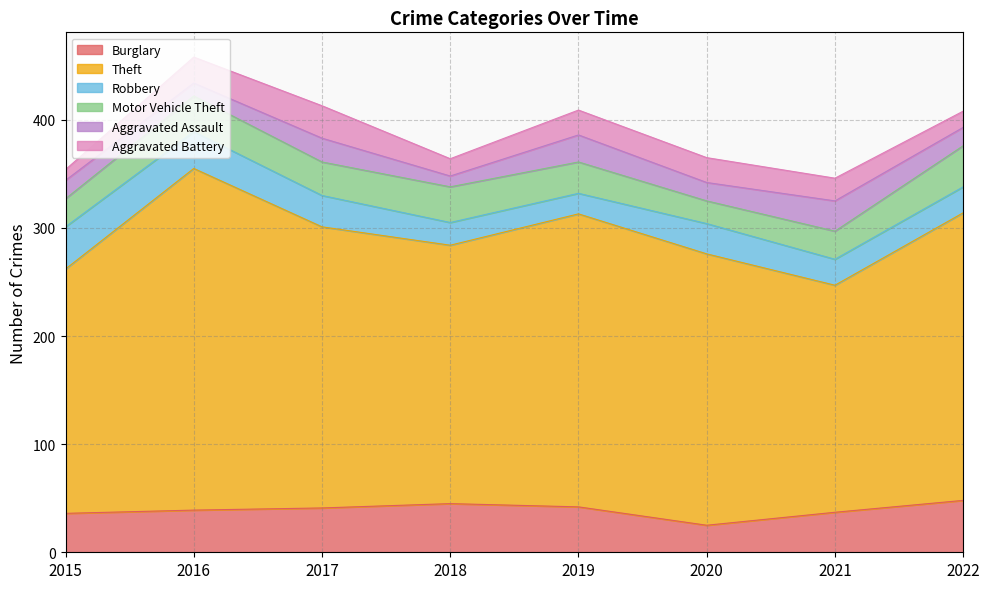

Which has a higher value, 2021 or 2019?

2019